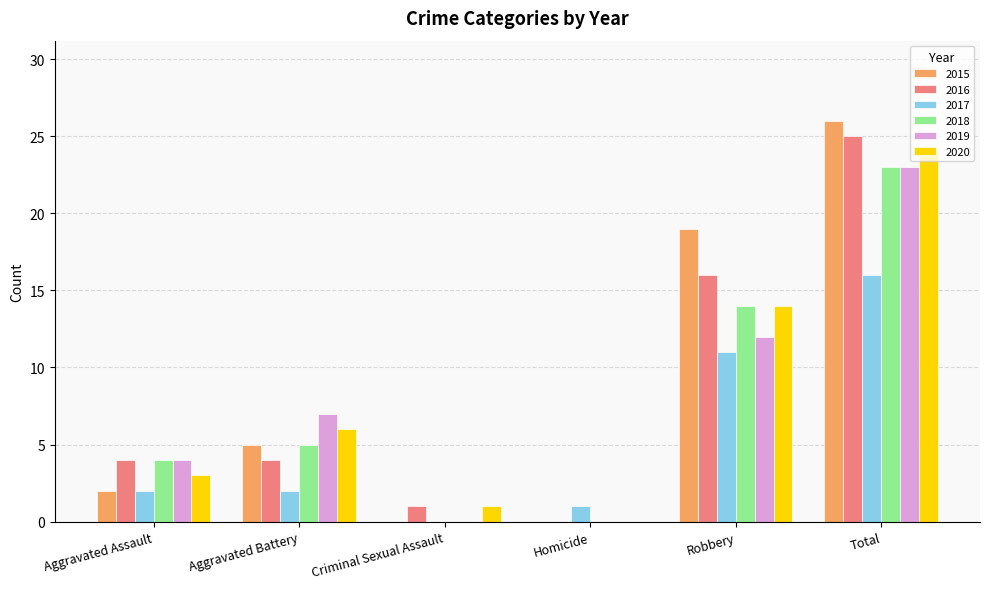

How many categories are shown in the chart?

6